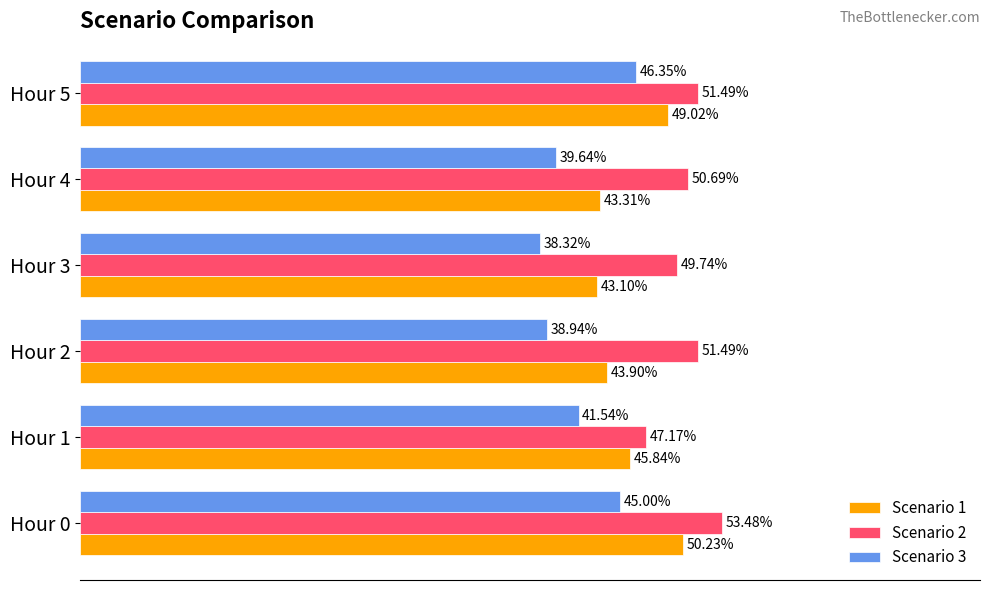

Between Hour 0 and Hour 5, which series saw the biggest shift?

Scenario 2